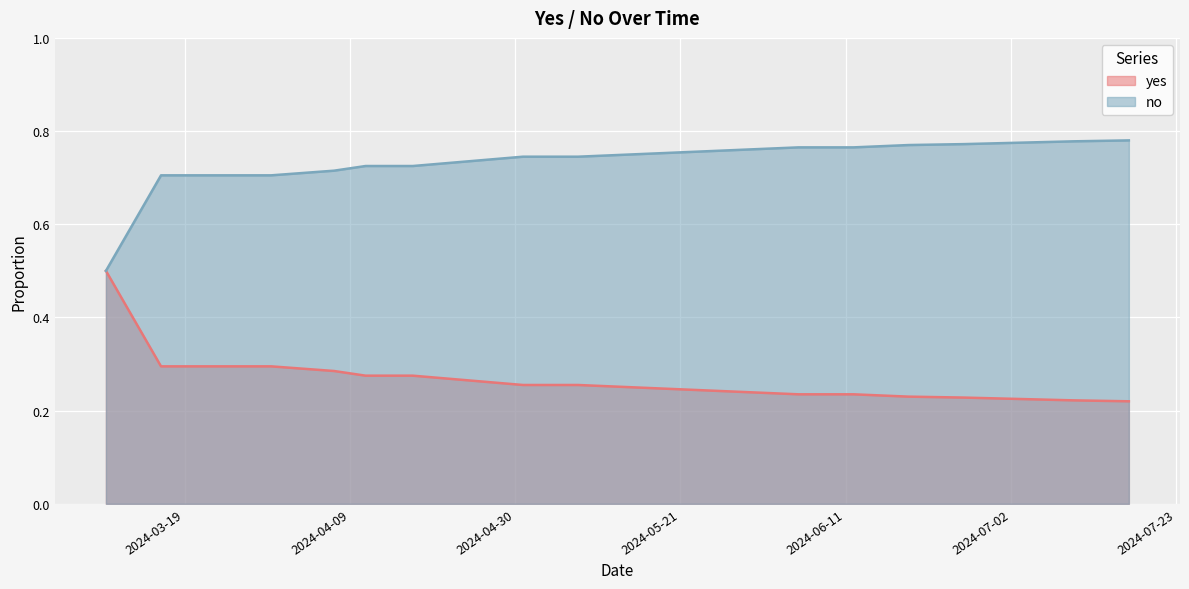

Which series has the largest total across all categories?

no